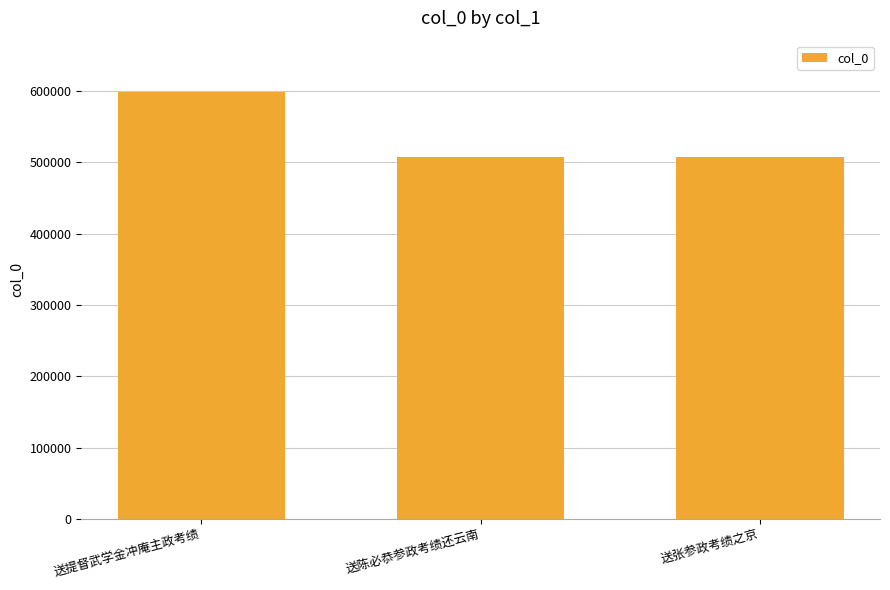

What is the value of the 3rd bar from the left?

507731